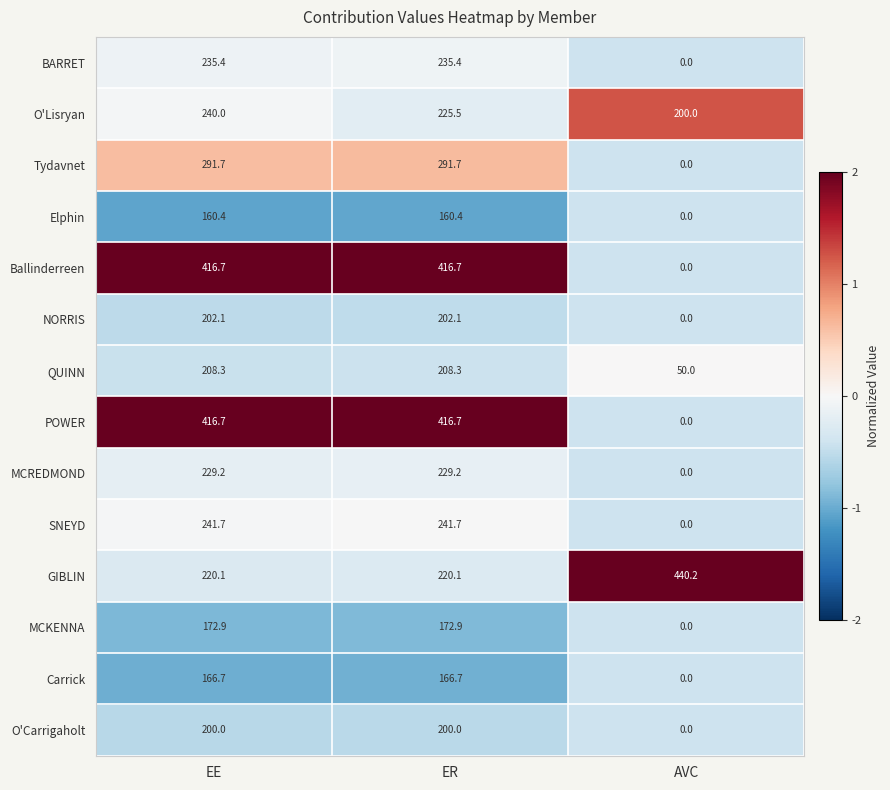

At which label does MCKENNA first exceed 172?

EE